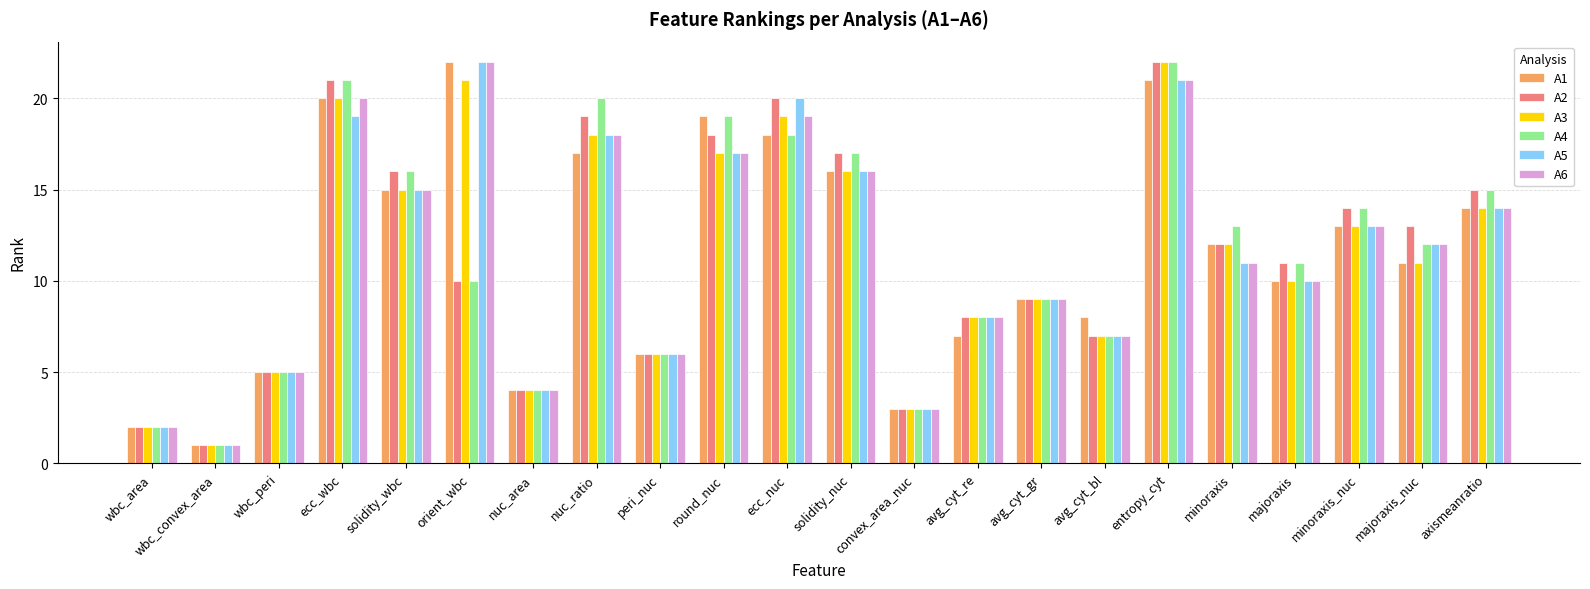

What is the minimum value for A3?

1